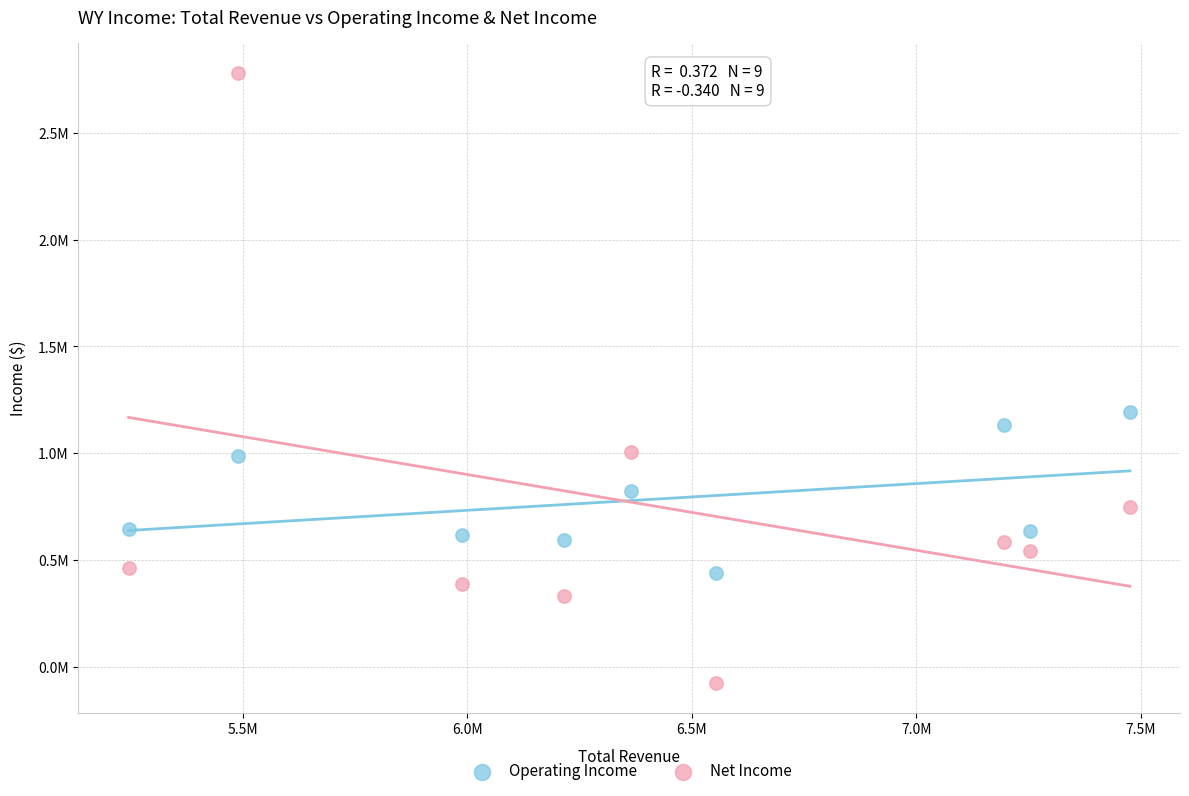

What are all the series names shown in the legend?

Operating Income, Net Income